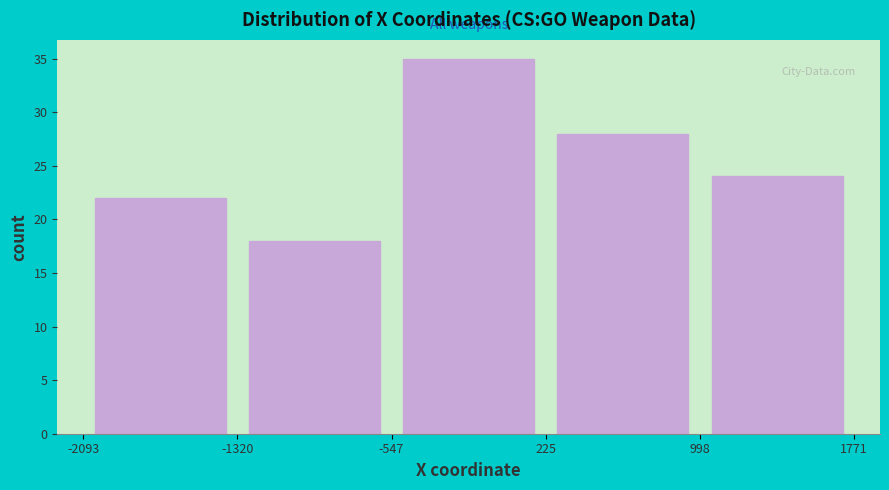

Reading left to right, list every bar in this chart as the range it spans on the x-axis followed by its height. The values are not printed on the chart, so give them approximately, as read against the axis.

-2093 to -1320: 22
-1320 to -547: 18
-547 to 225: 35
225 to 998: 28
998 to 1771: 24